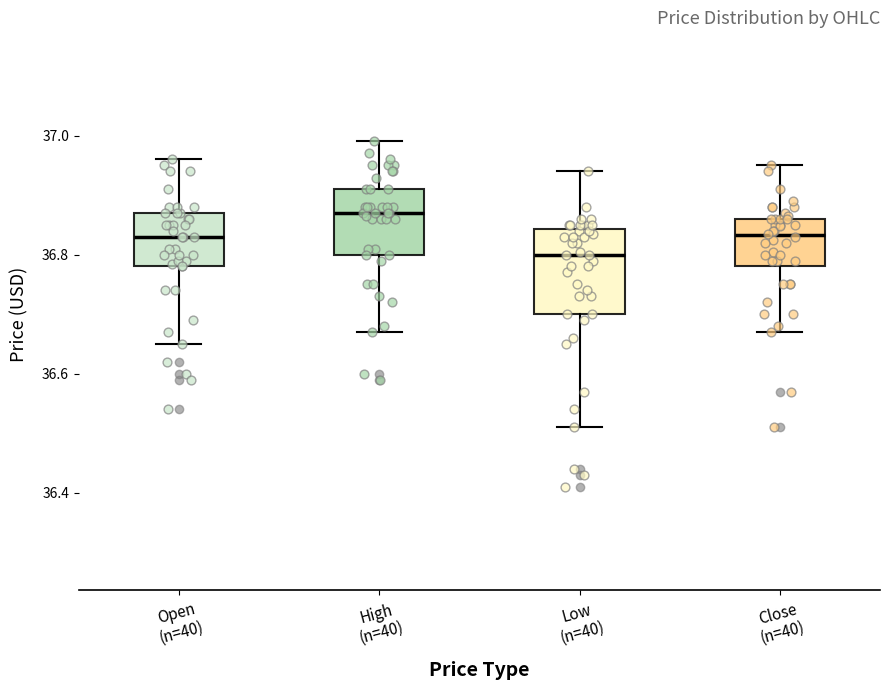

Reading left to right, read every box against the y-axis: the position of its median line, the range the box covers, and the ends of its whiskers. The values are not printed on the chart, so give them approximately, as read against the axis.

Open (n=40): median 36.84, box 36.78 to 36.88, whiskers 36.66 to 36.96
High (n=40): median 36.88, box 36.80 to 36.92, whiskers 36.68 to 37.00
Low (n=40): median 36.80, box 36.70 to 36.84, whiskers 36.52 to 36.94
Close (n=40): median 36.84, box 36.78 to 36.86, whiskers 36.68 to 36.96